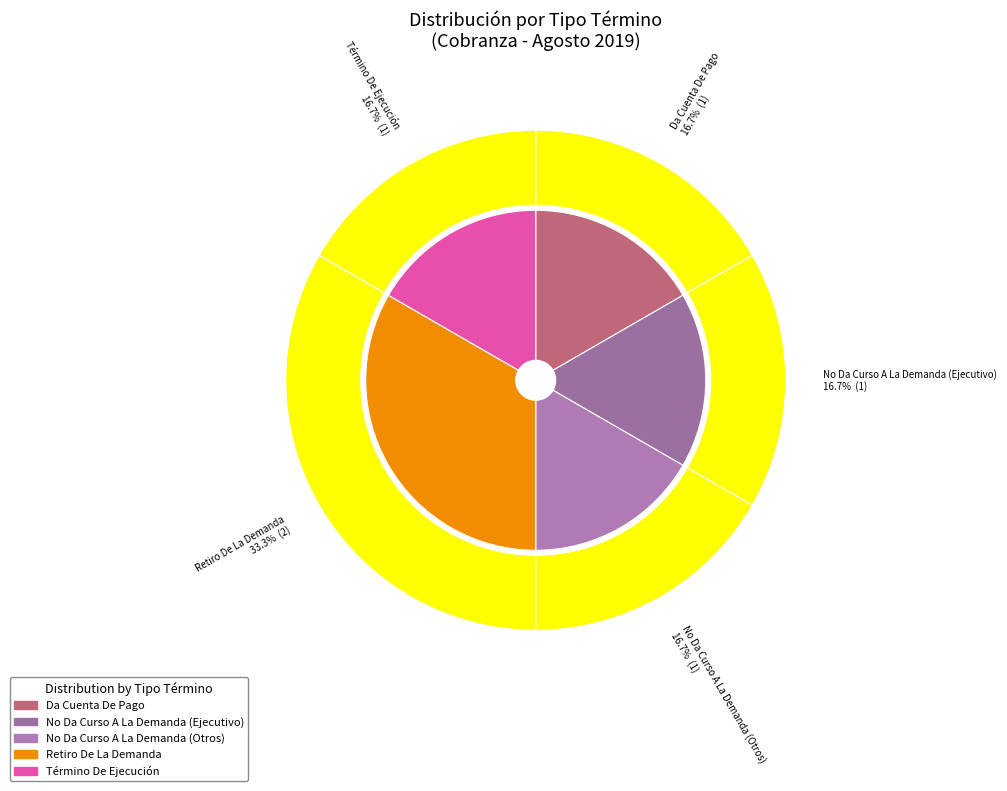

Combined, what portion of the pie is No Da Curso A La Demanda (Otros) and Término De Ejecución?

33.3%